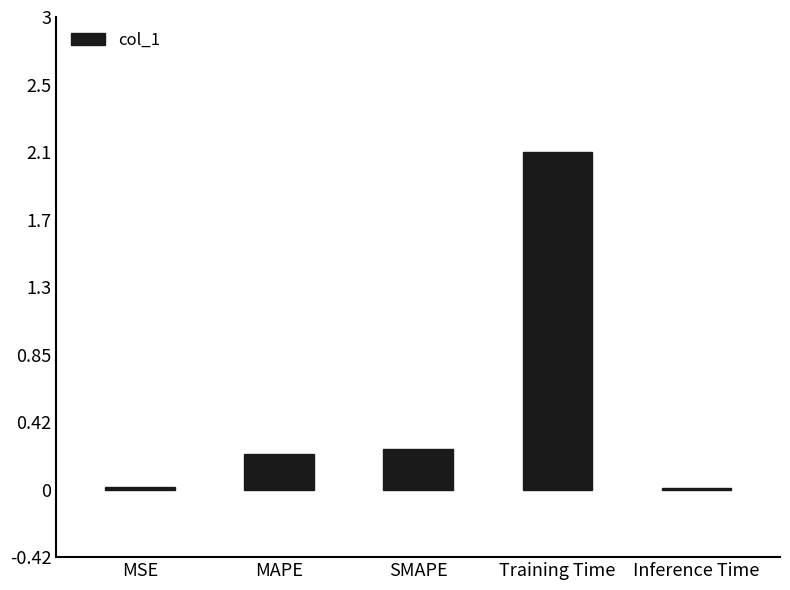

True or false: the data shows 0.0 at MSE.

True